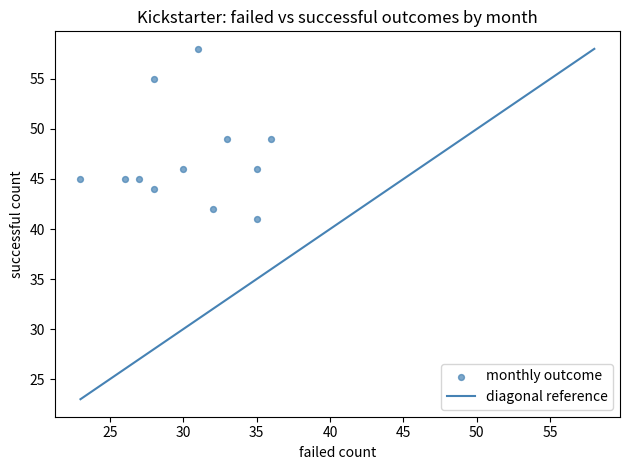

What is the range of Y values (max minus min)?

17